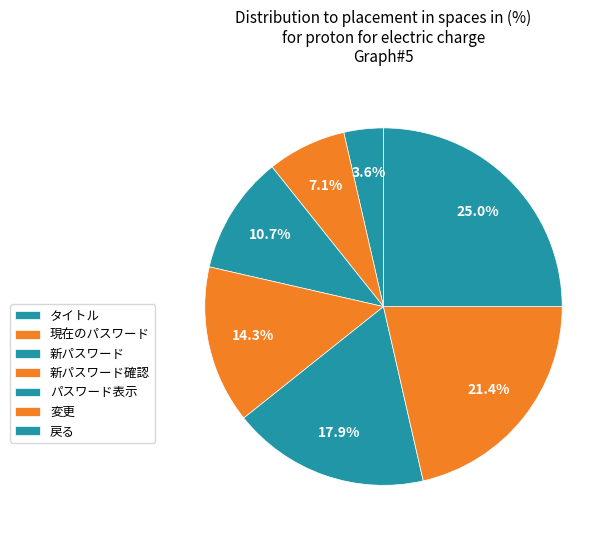

How many segments does this pie chart have?

7